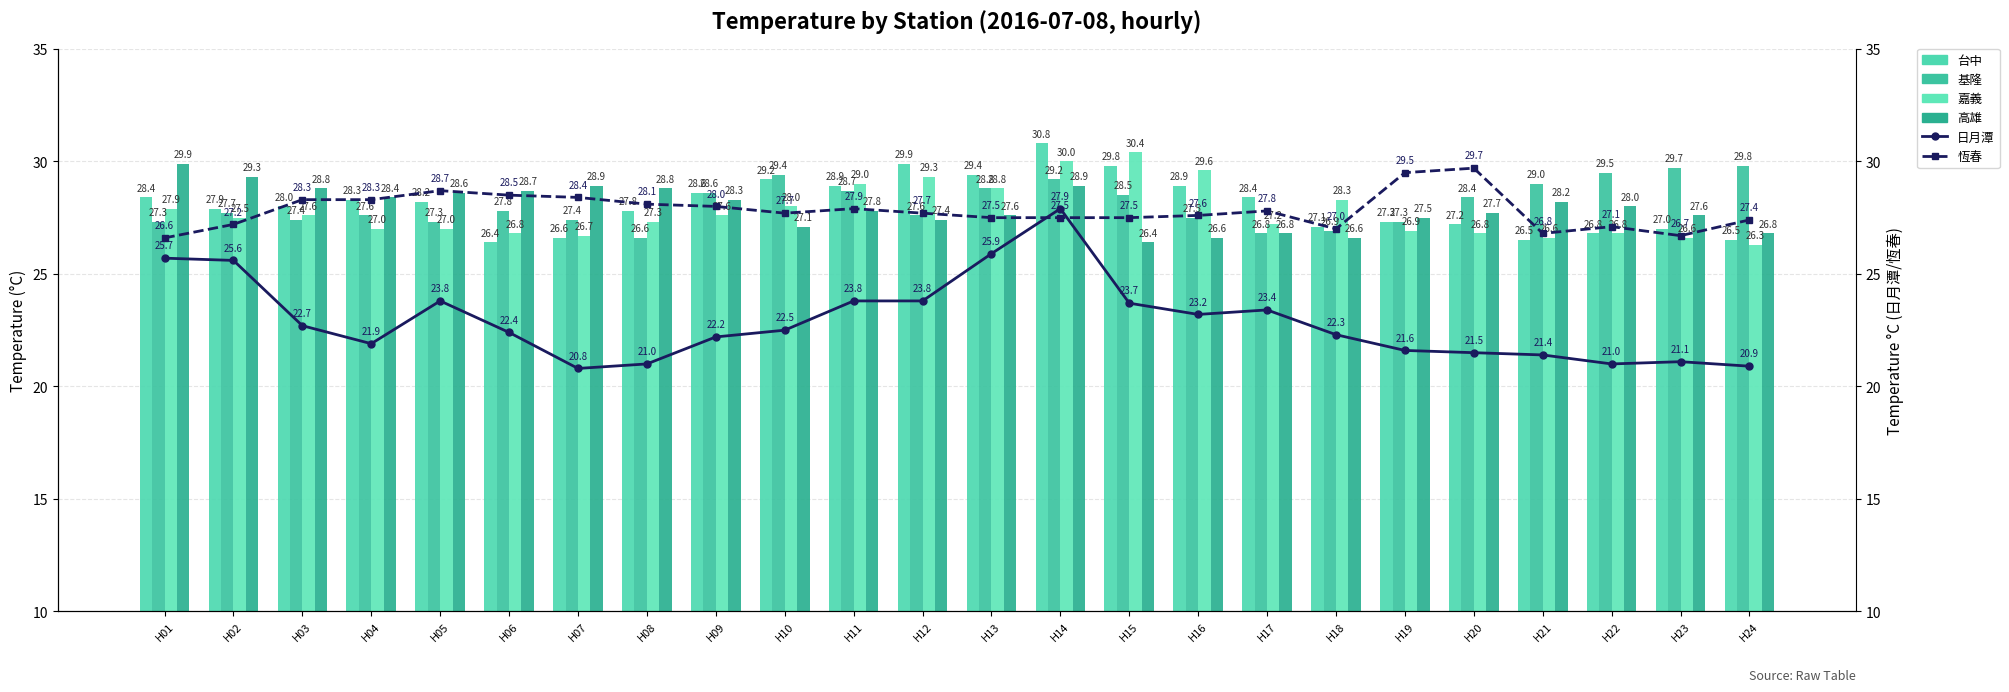

Which label corresponds to the largest value in the chart?

H14